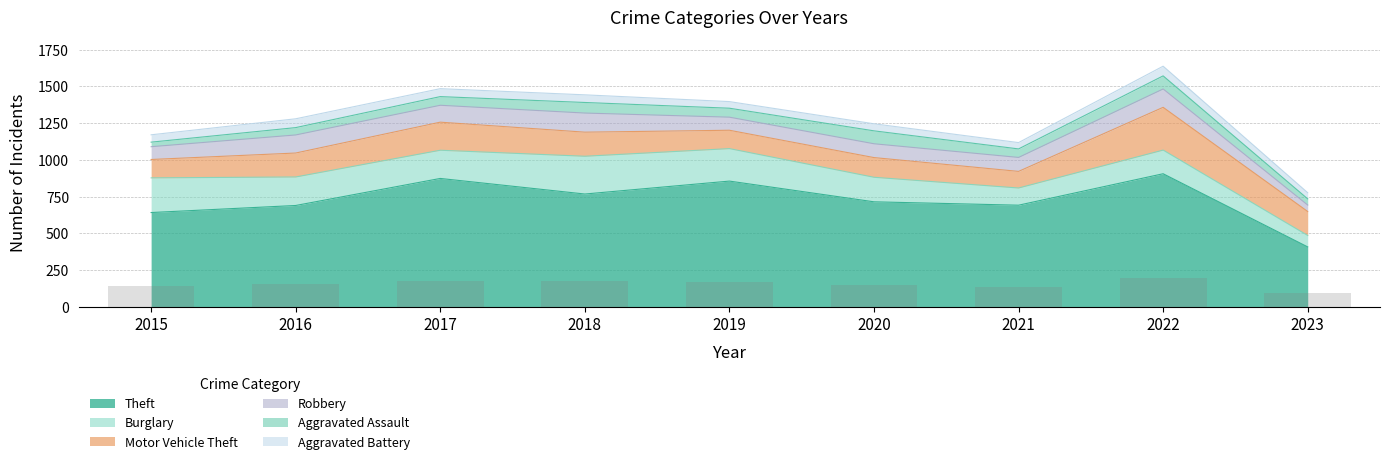

At which category is the sum across all series the highest?

2022